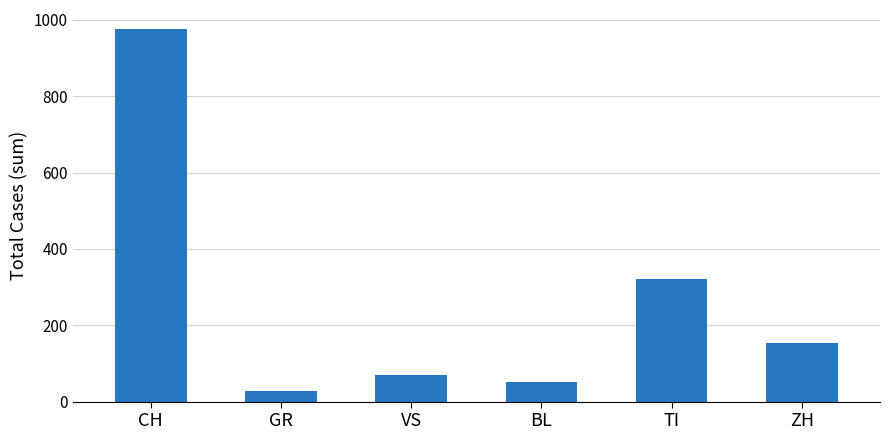

What is the difference between the second highest and second lowest values?

270